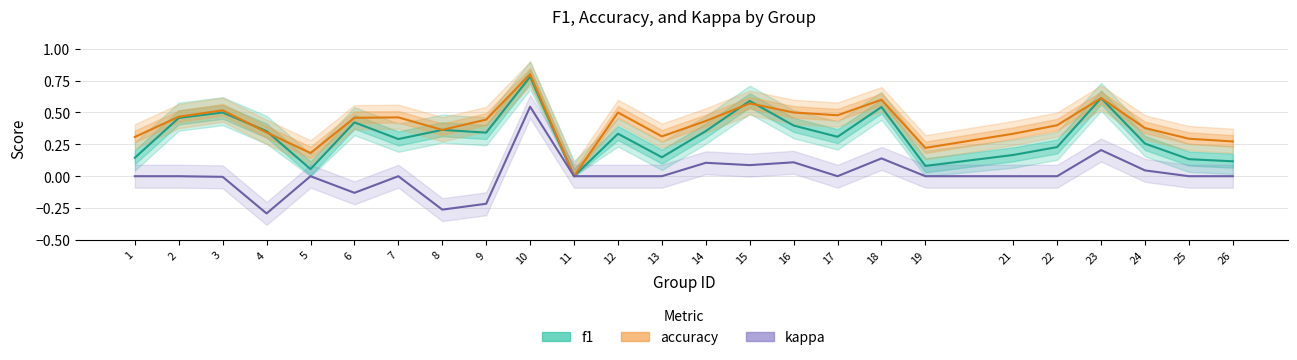

Count the number of data series in this chart.

3